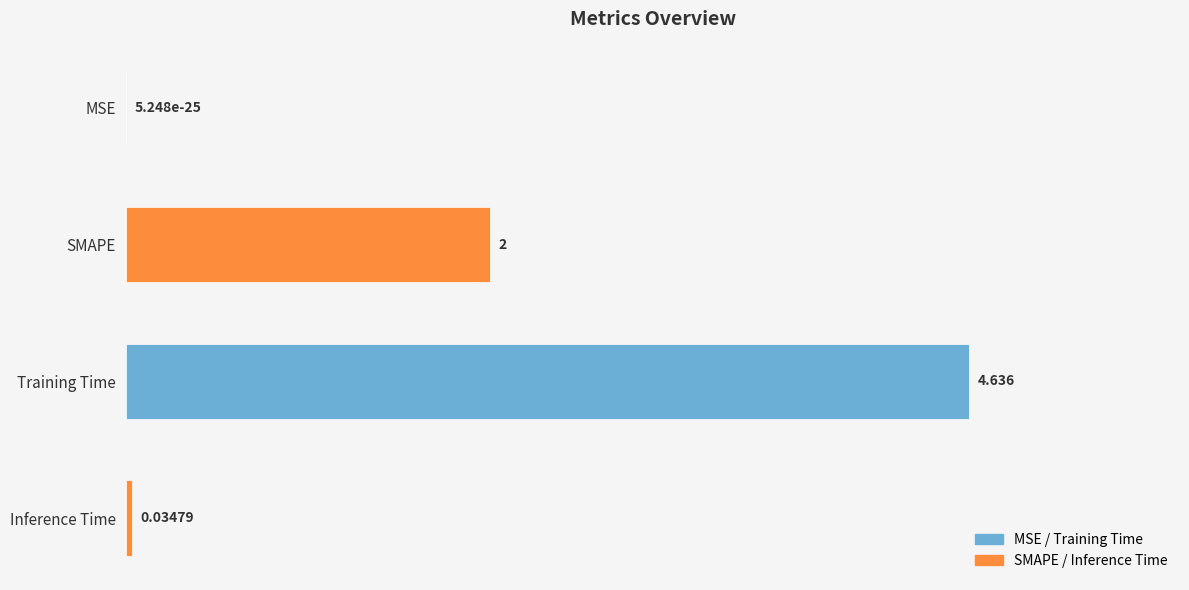

How many series are shown in this chart?

1